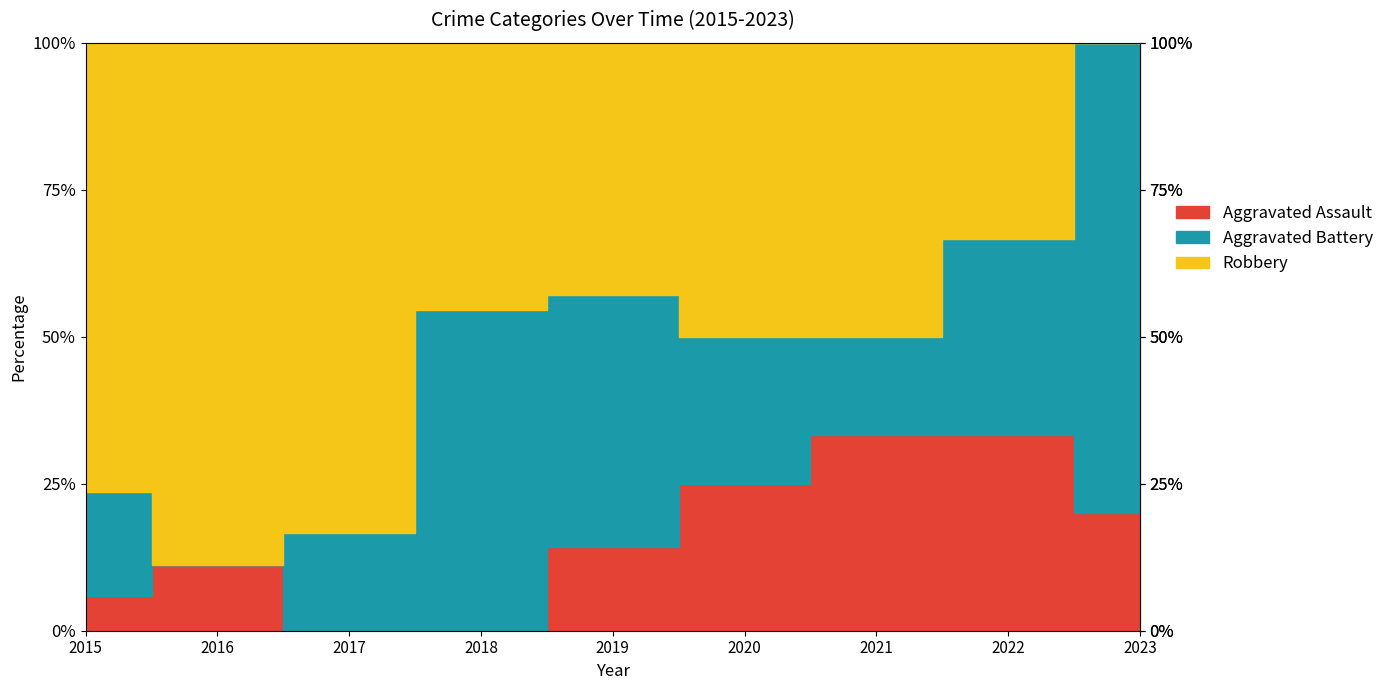

How many data points does each series have?

9